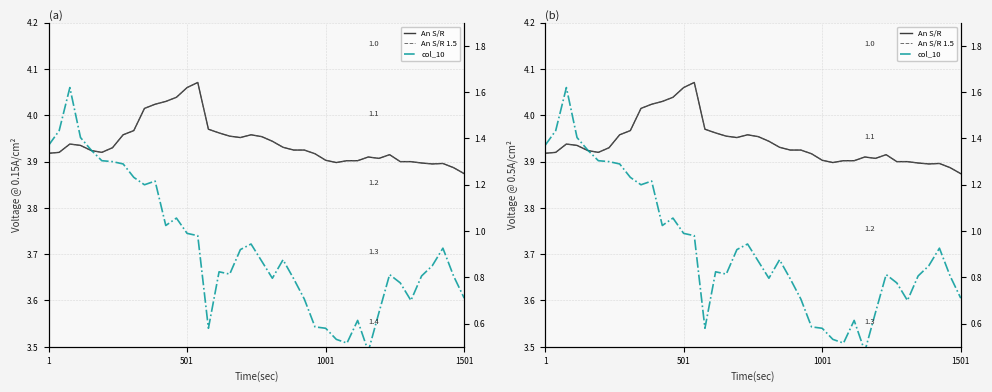

What is the label of the 24th point from the right?

16